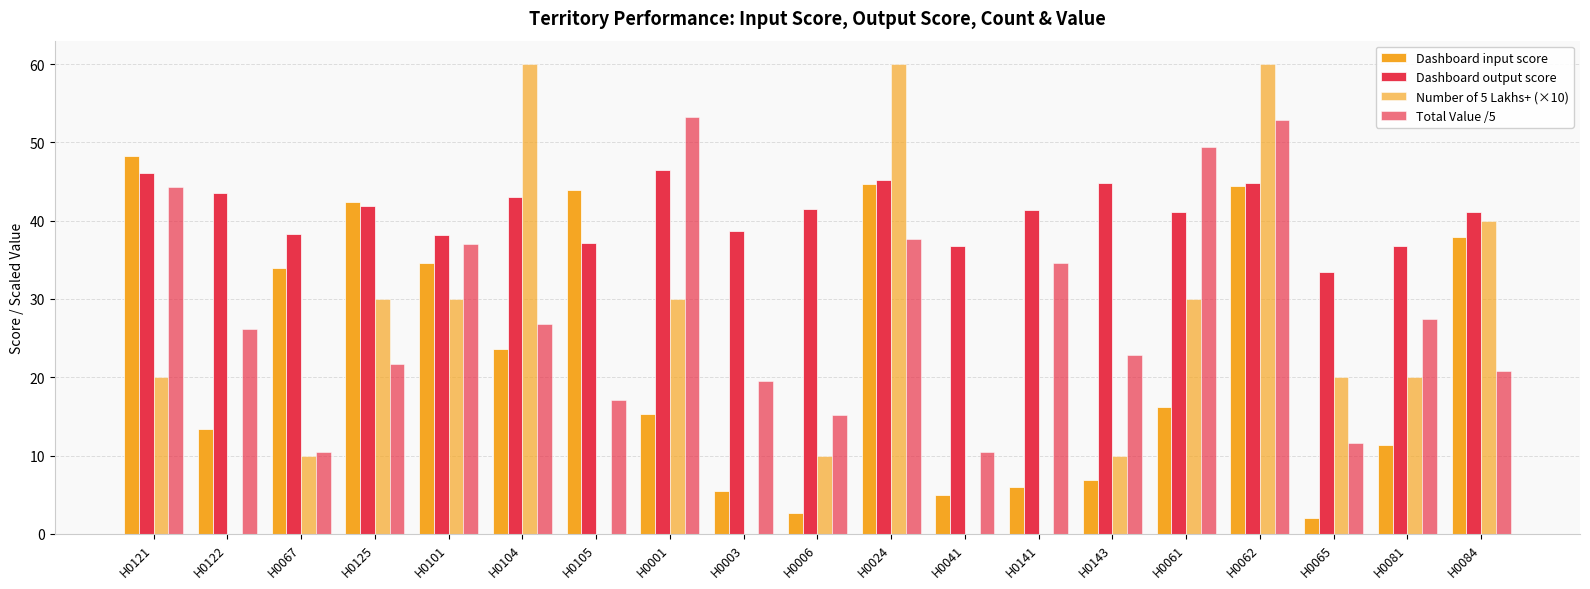

The value of Dashboard output score at H0003 is 55.7. True or false?

False